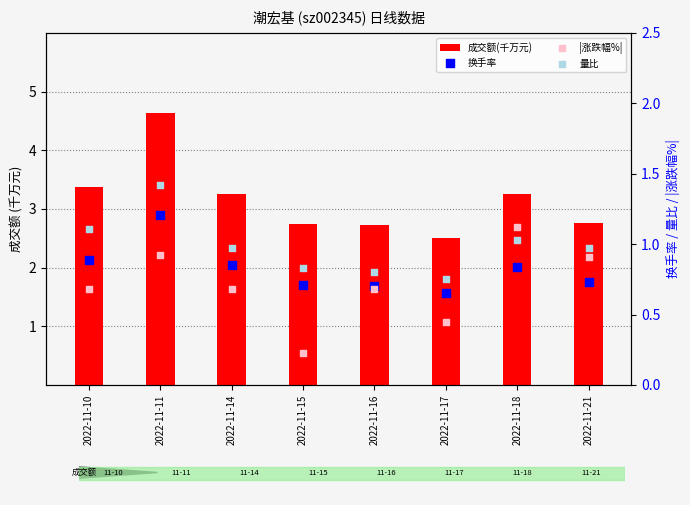

At how many categories does at least one series exceed 3?

4